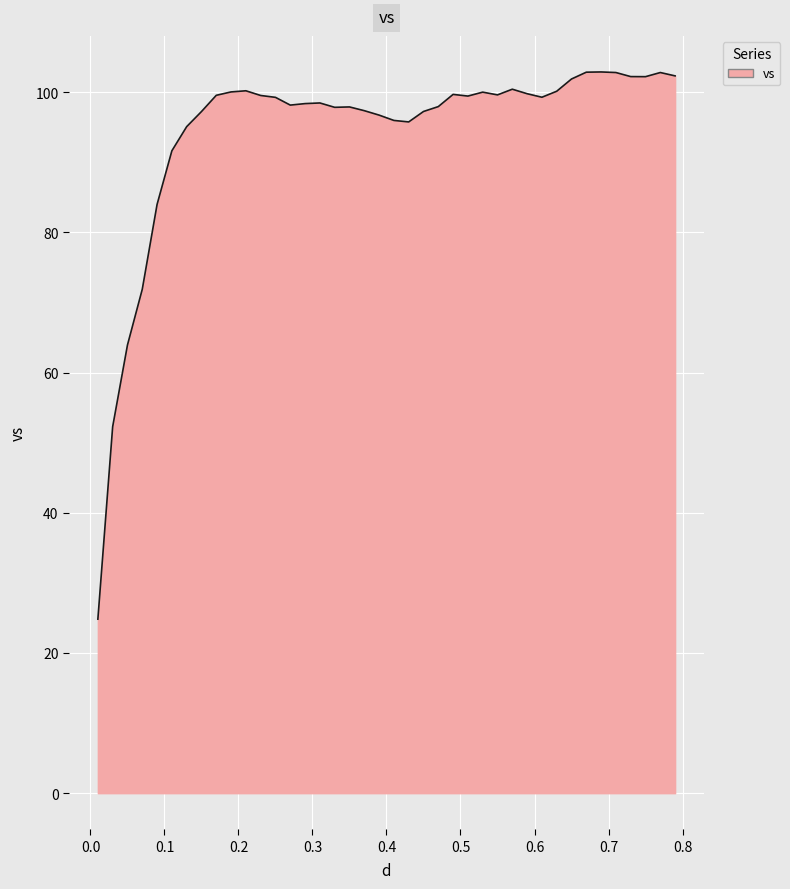

What is the difference between the maximum and minimum values?

78.1